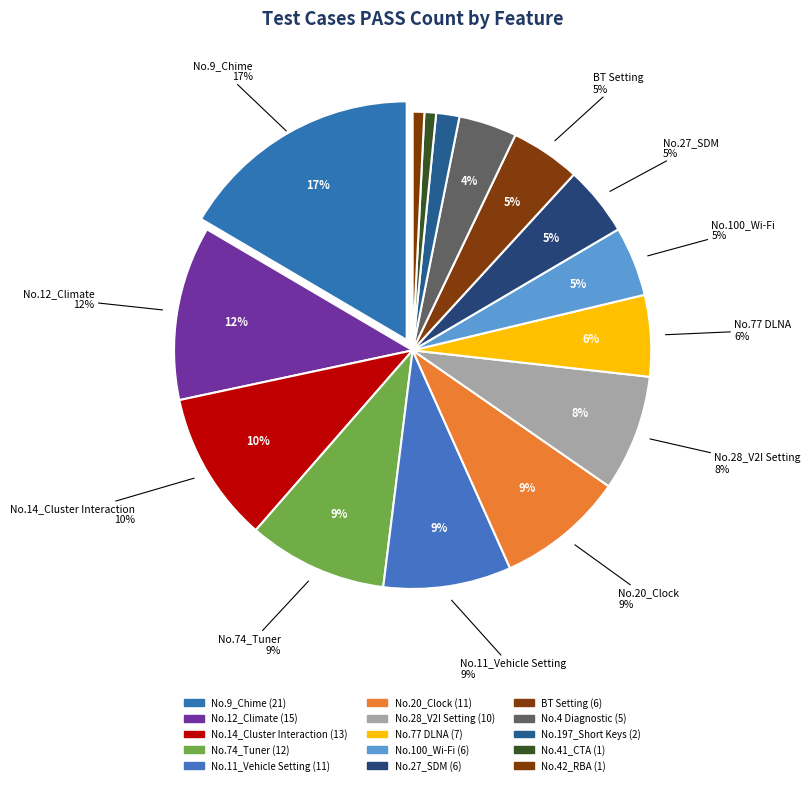

What portion of the pie excludes No.77 DLNA?

94.5%